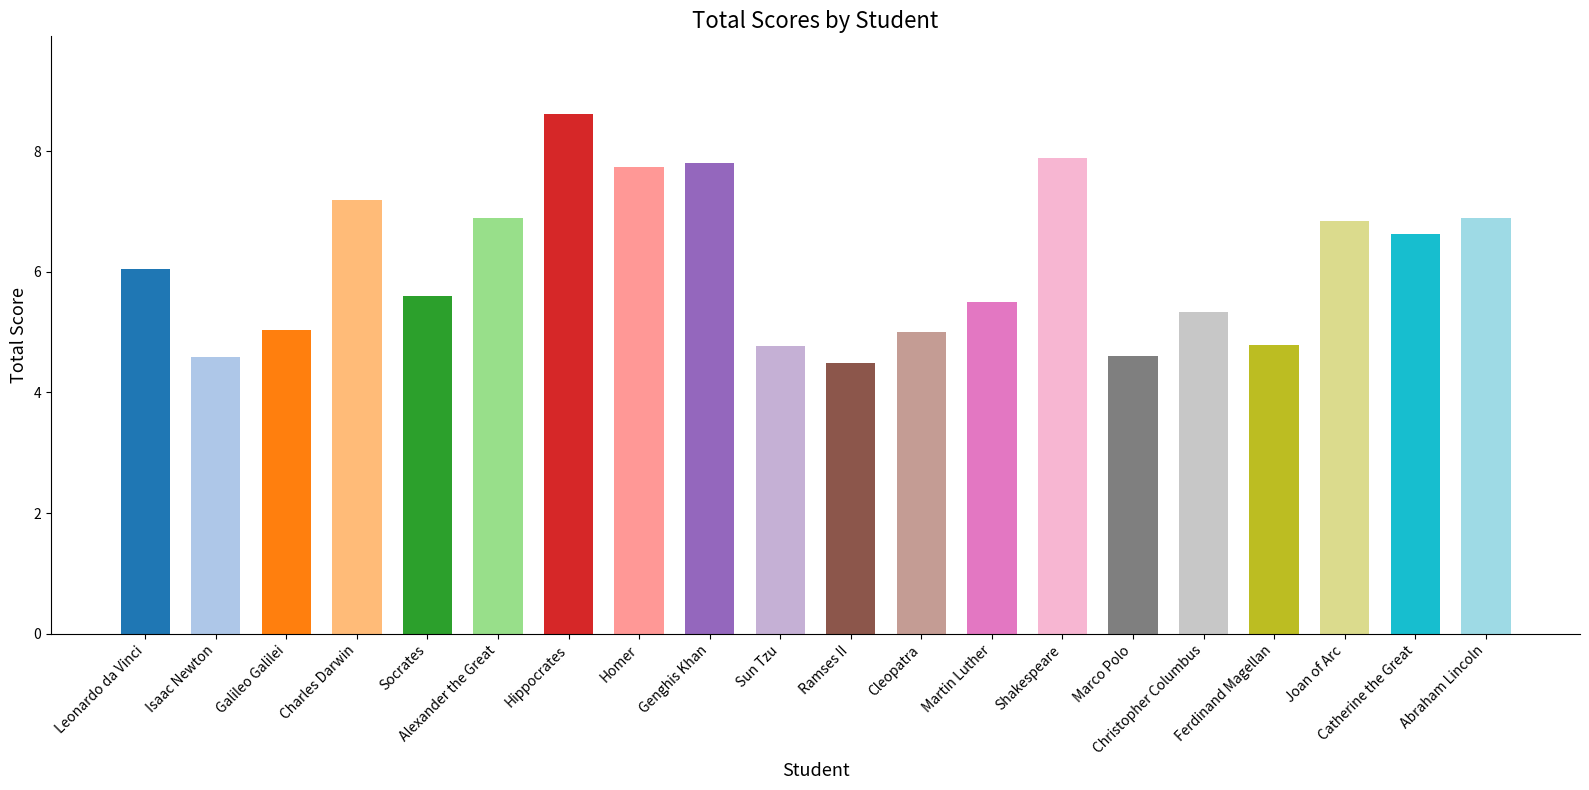

What is the minimum value shown in the chart?

4.5